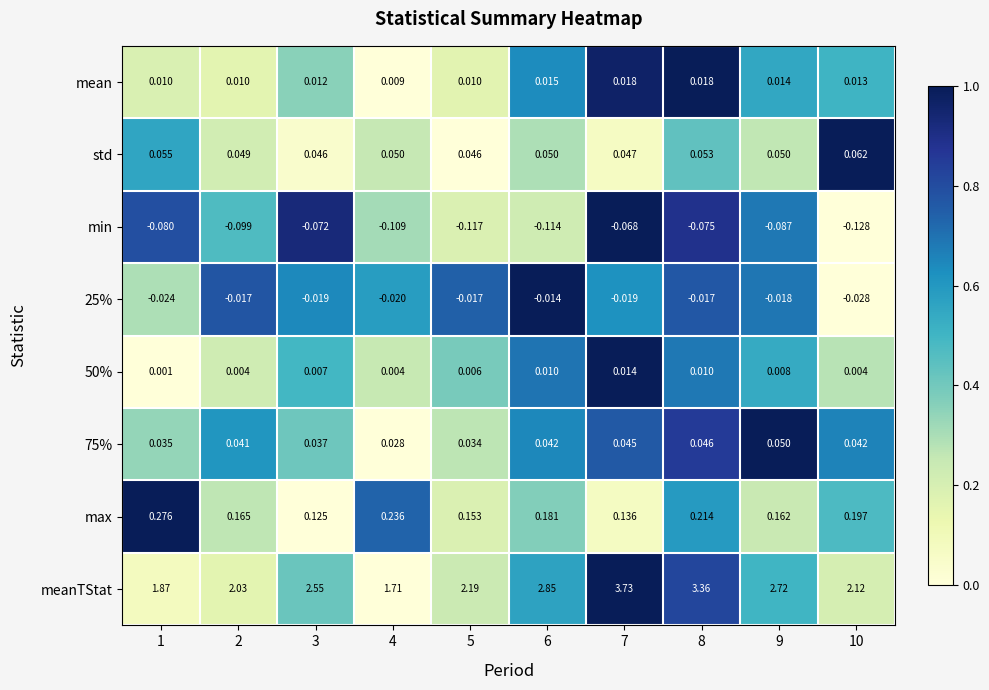

Which series has the largest total across all categories?

meanTStat